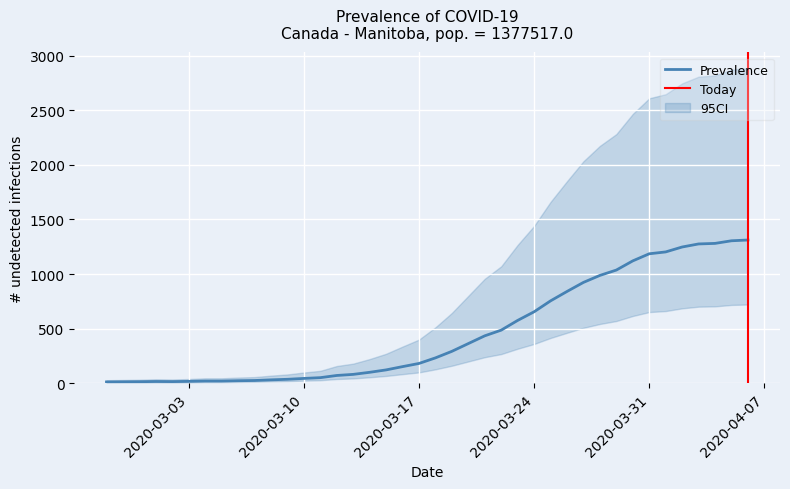

Which has a higher value, 2020-03-13 or 2020-03-20?

2020-03-20